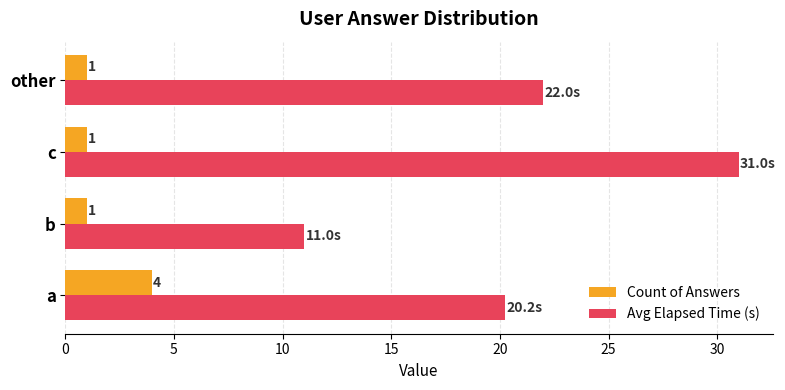

List the labels in order of Avg Elapsed Time (s) value, smallest first.

b, a, other, c